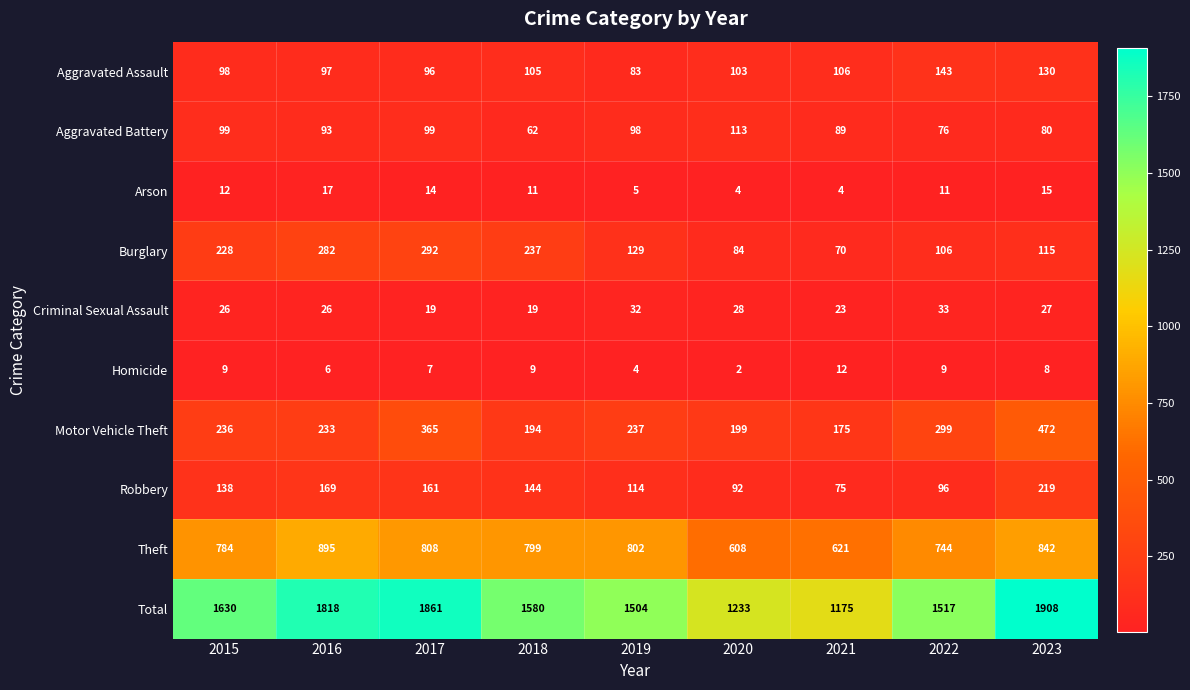

Which series changed the most between 2018 and 2021?

Total